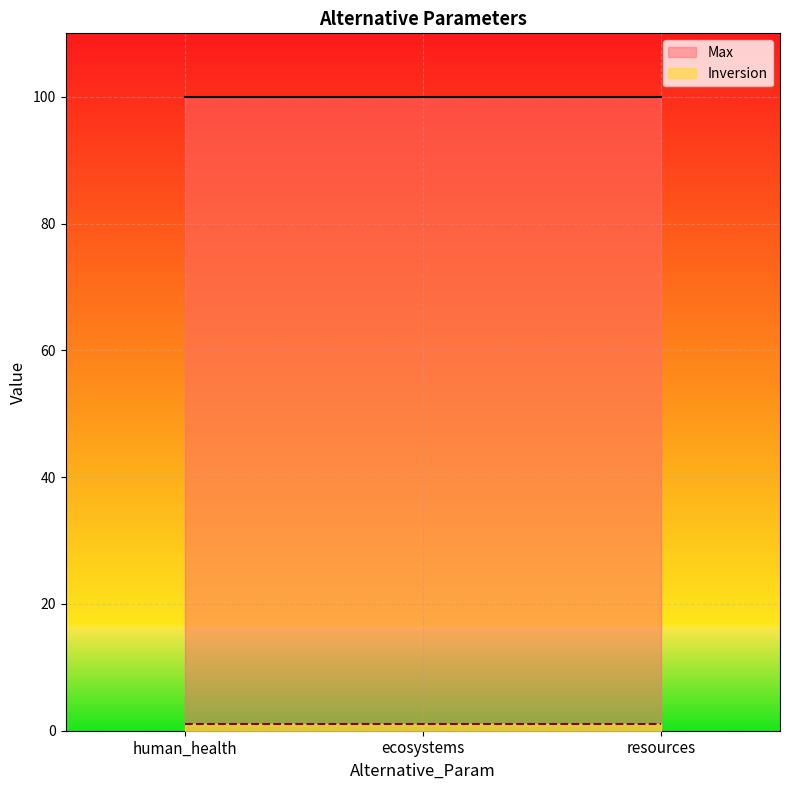

How many data points does each series have?

3